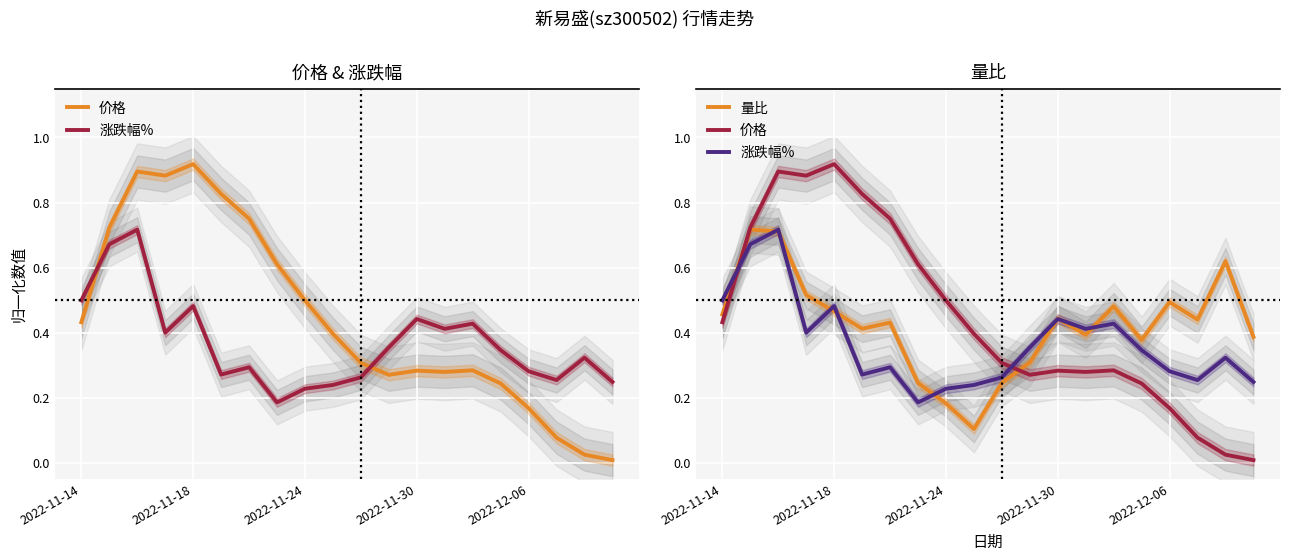

What are all the series names shown in the legend?

价格, 涨跌幅%, 量比